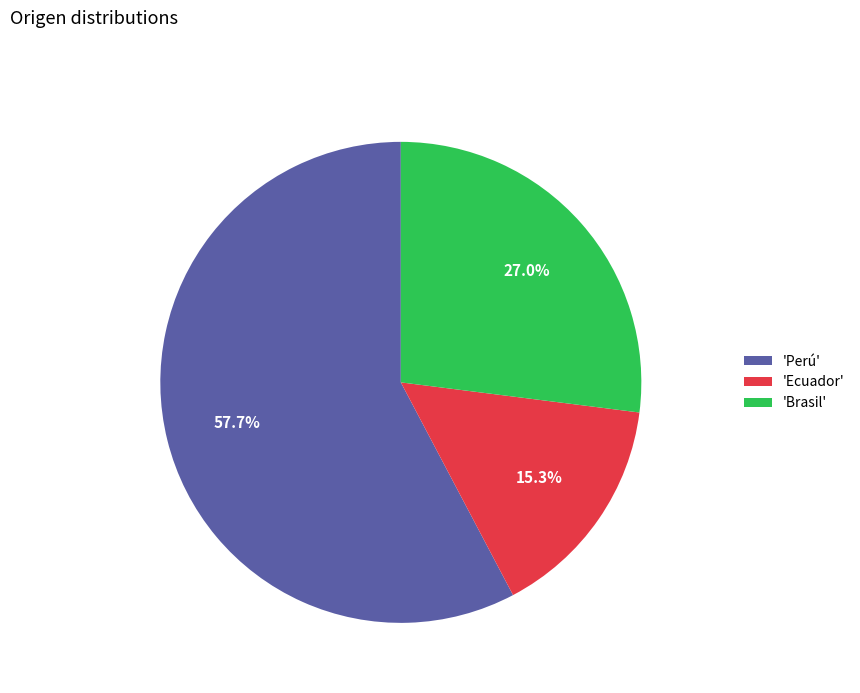

Does 'Perú' account for over 50% of the chart?

Yes